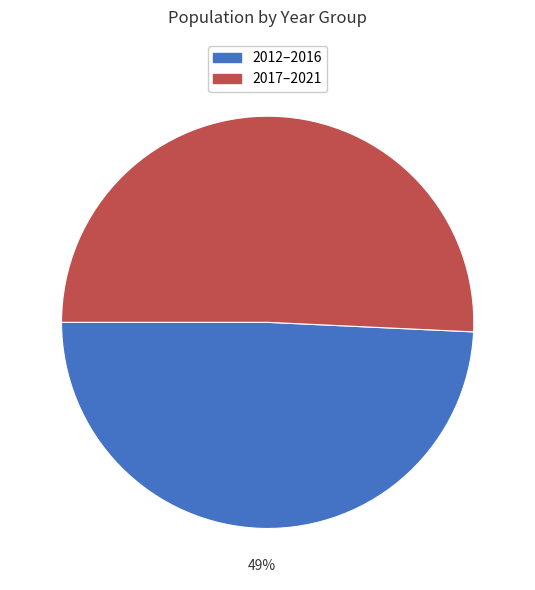

To the nearest percent, what is the average slice percentage?

50%